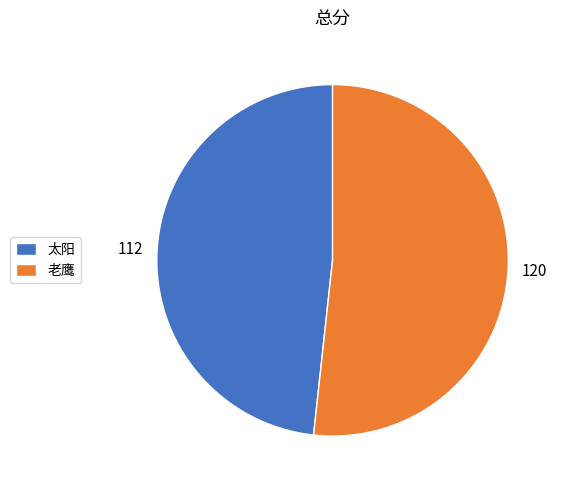

How many slices are in this pie chart?

2